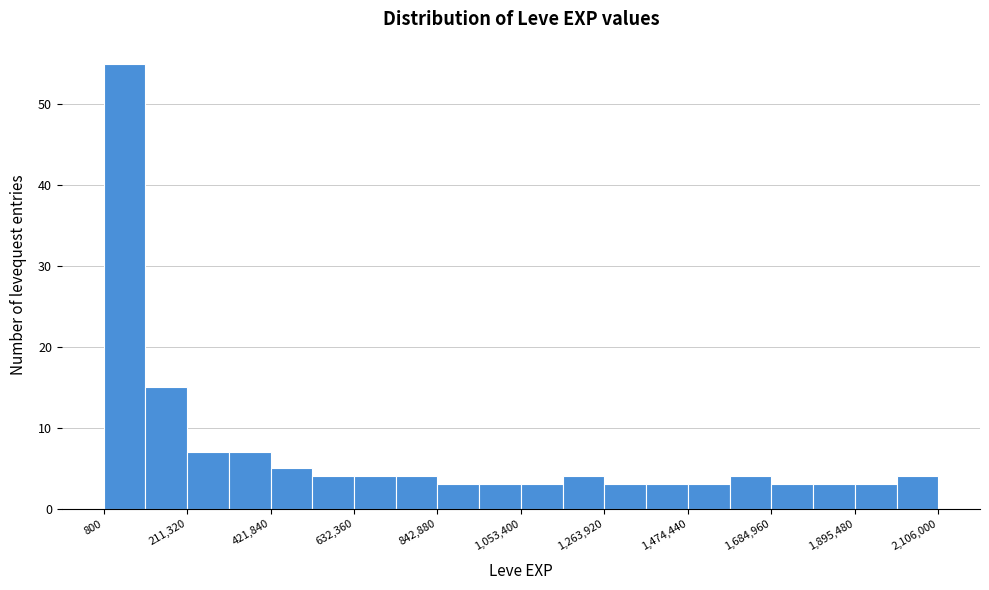

Read against the x-axis, roughly where is the centre of the tallest bar?

50000